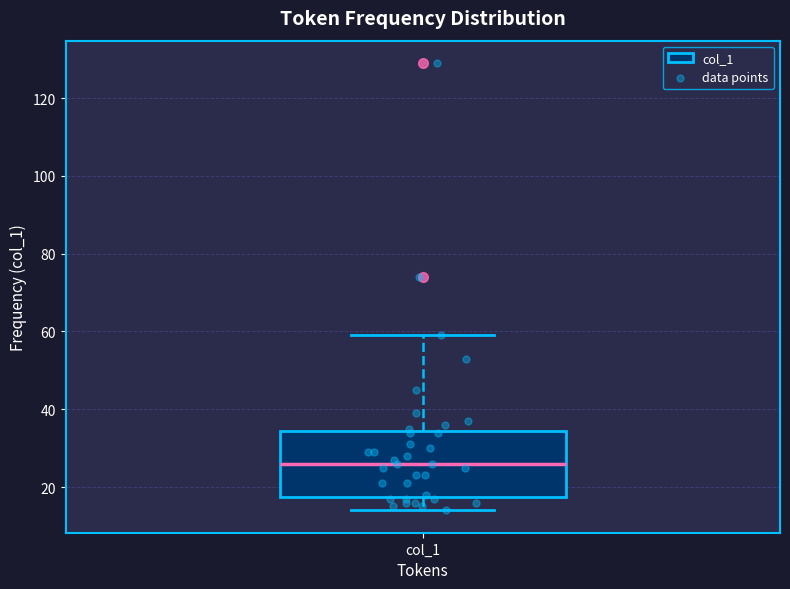

Read this box plot against the y-axis: the position of the median line, the range covered by the box, and the ends of both whiskers. The values are not printed on the chart, so give them approximately, as read against the axis.

median 26, box 18 to 34, whiskers 14 to 60